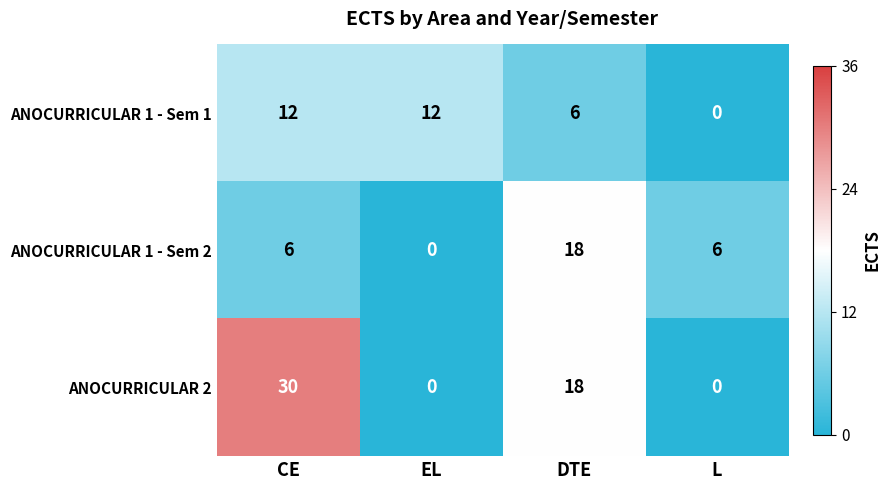

The ANOCURRICULAR 1 - Sem 2 series shows 10 at L. True or false?

False